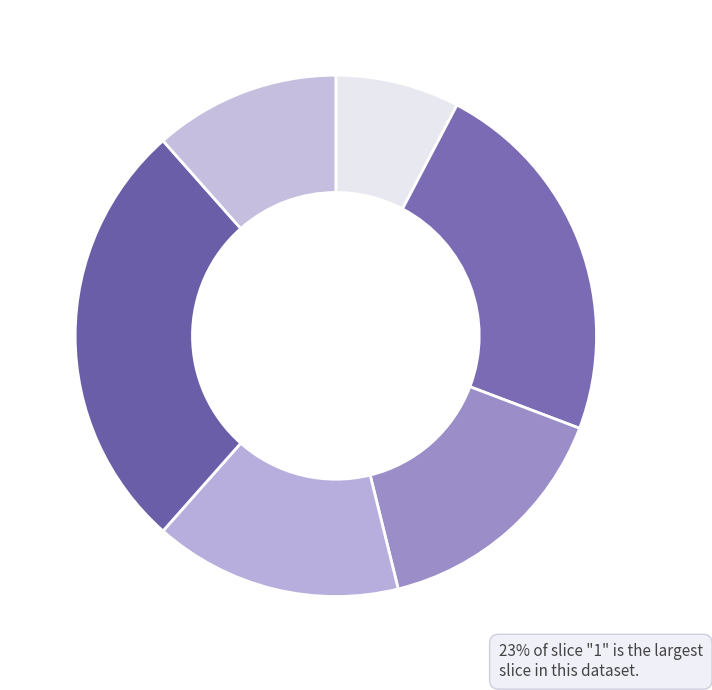

Count the number of slices in the pie.

6